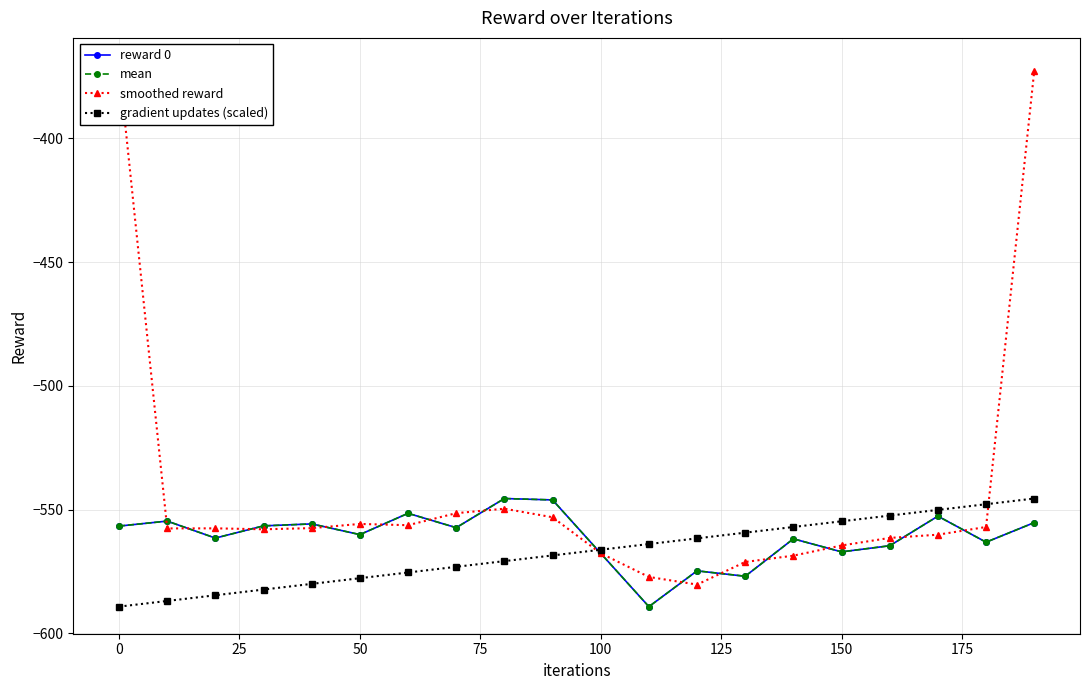

How many times do gradient updates (scaled) and smoothed reward cross each other?

2